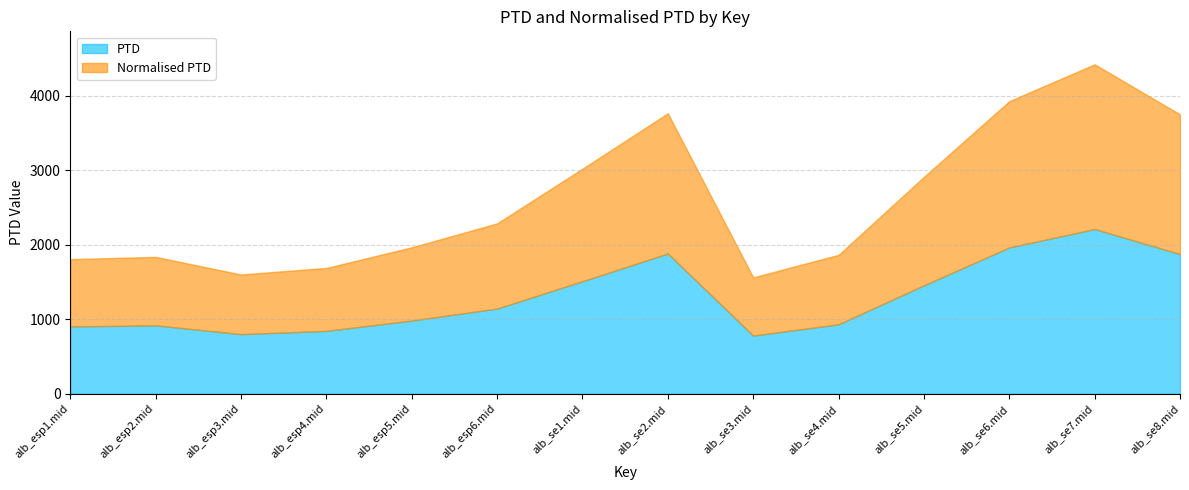

Does the chart have visible grid lines?

Yes